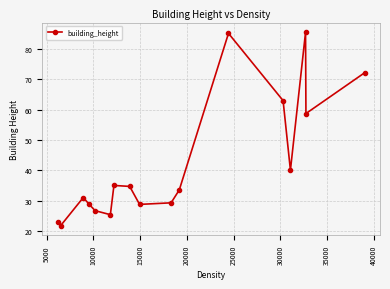

What is the value of the 5th point from the left?

26.7